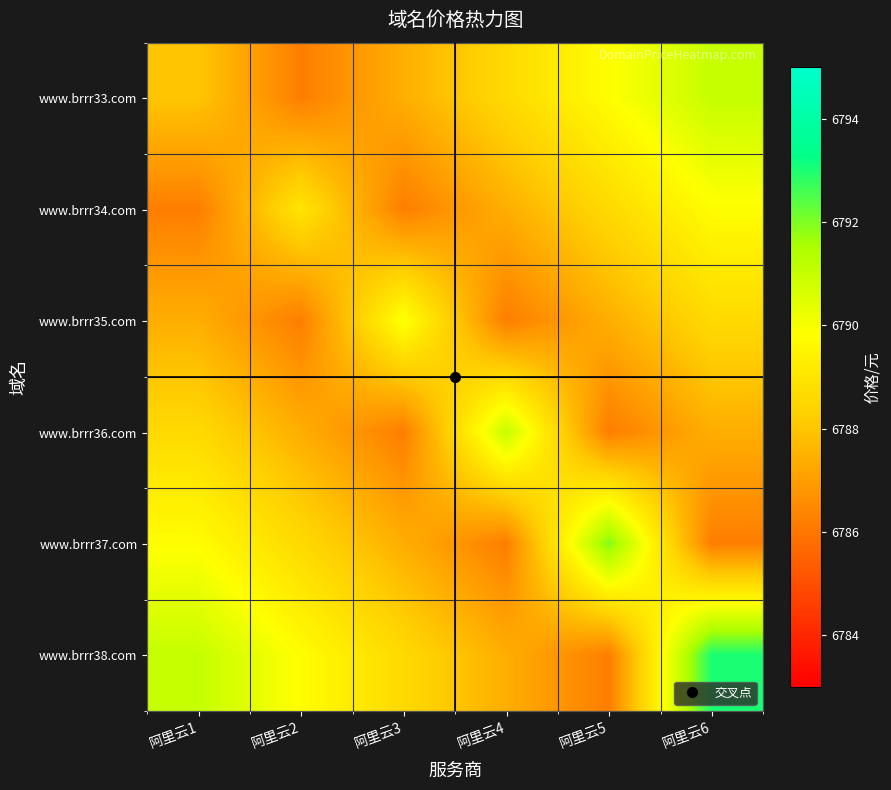

Between 阿里云1 and 阿里云2, which is larger?

阿里云1